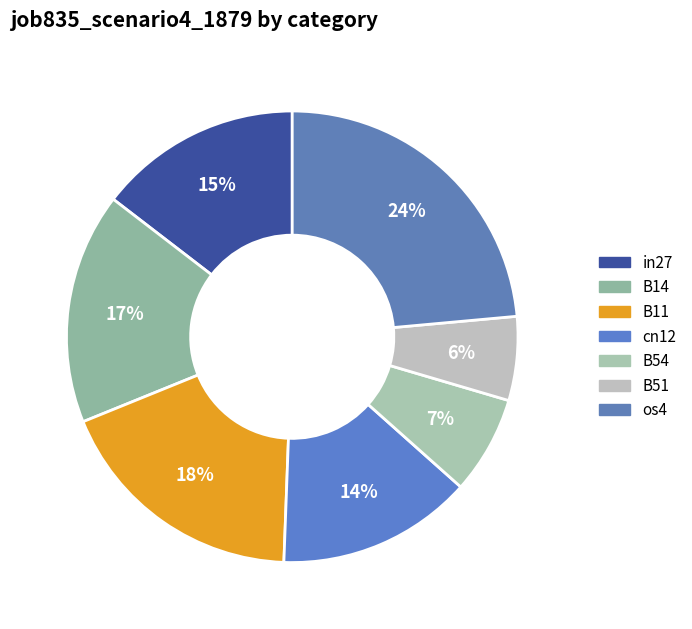

Which slice is the largest?

os4